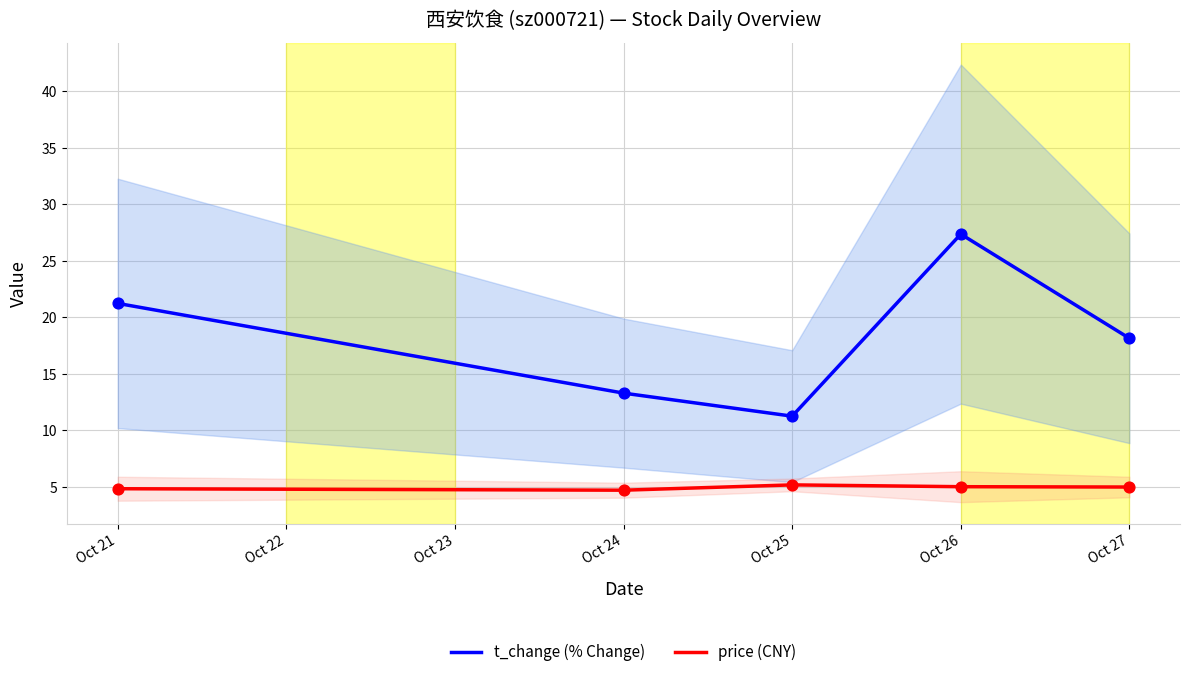

Which series has the largest total across all categories?

t_change (% Change)